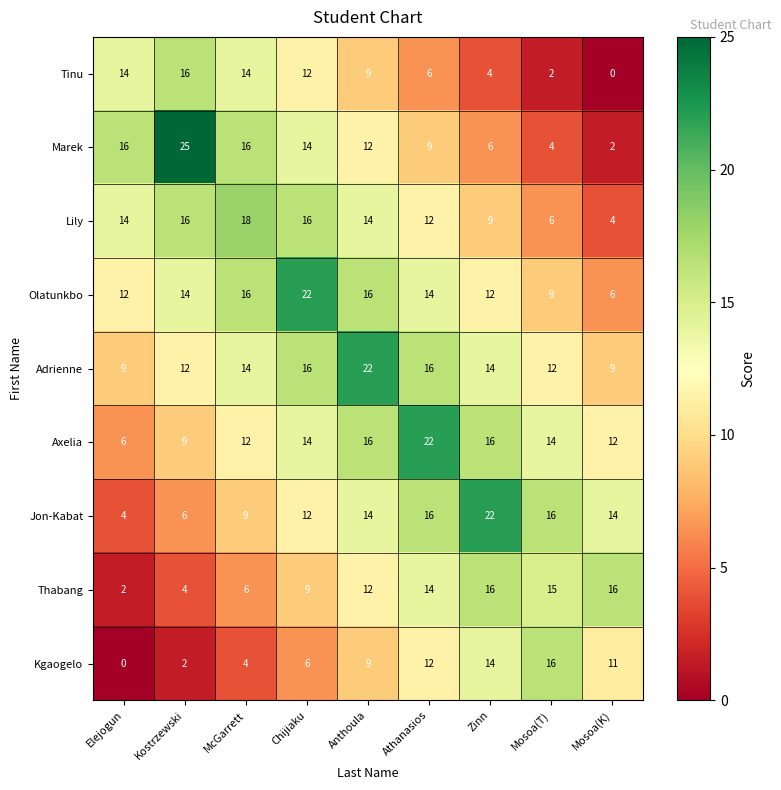

What is the difference between the highest and lowest values at Anthoula?

13